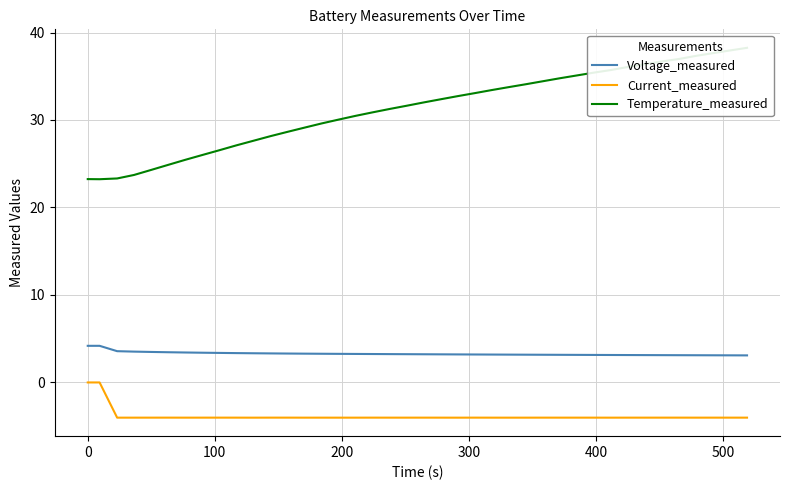

What are all the series names shown in the legend?

Voltage_measured, Current_measured, Temperature_measured